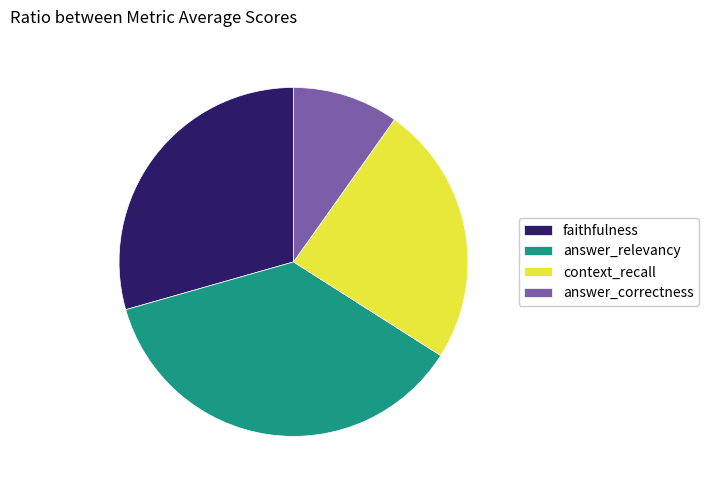

How many slices are in this pie chart?

4